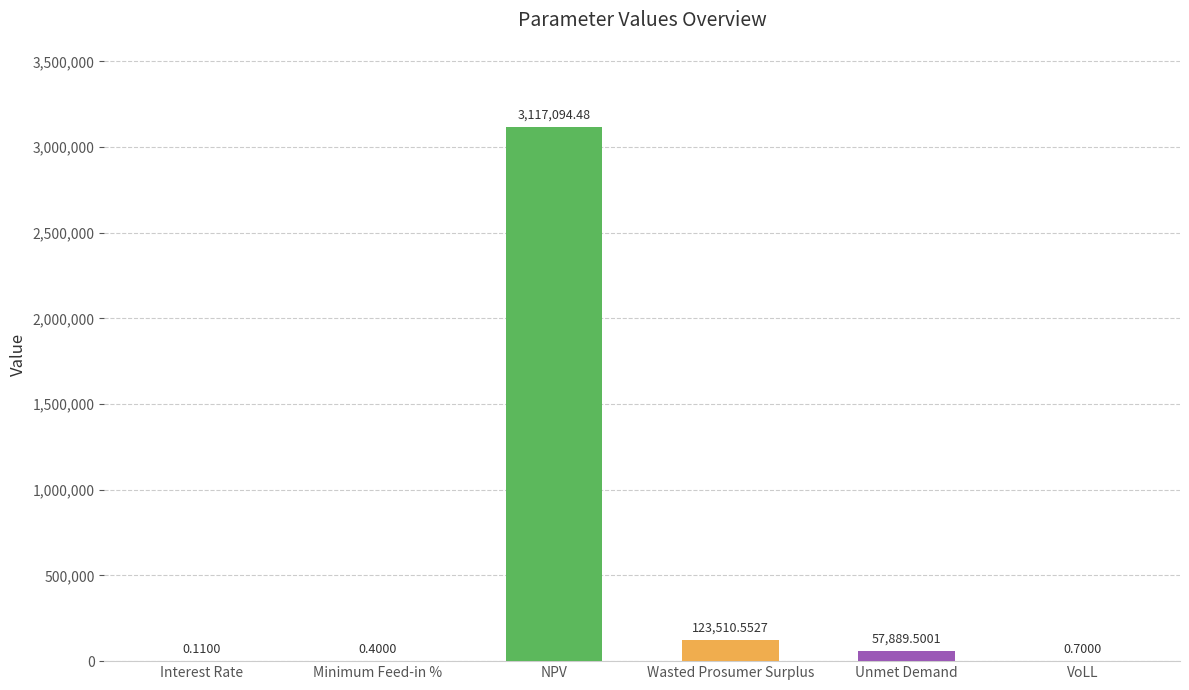

Between Interest Rate and NPV, which is larger?

NPV